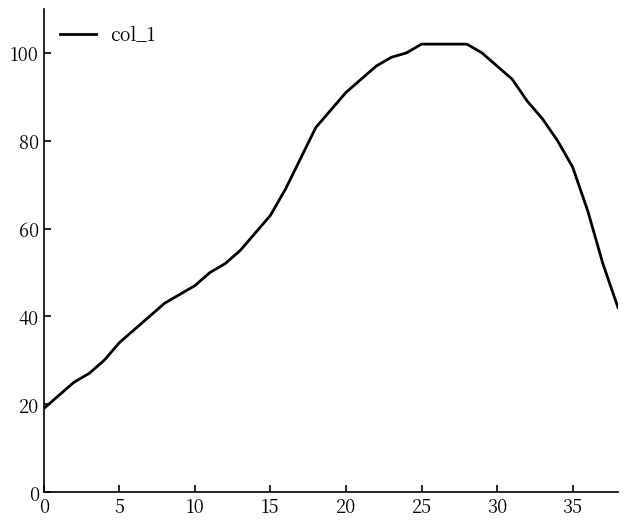

What is the smallest value displayed?

19